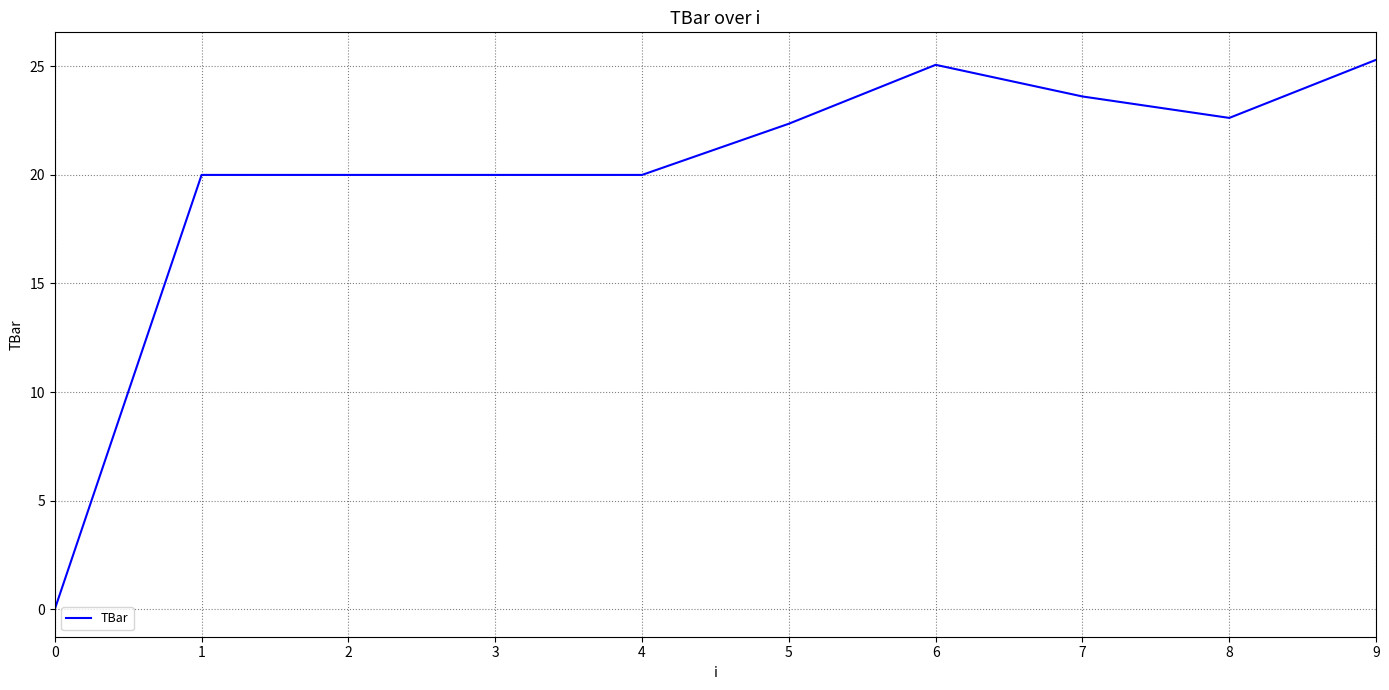

What is the approximate value at 2?

20.0